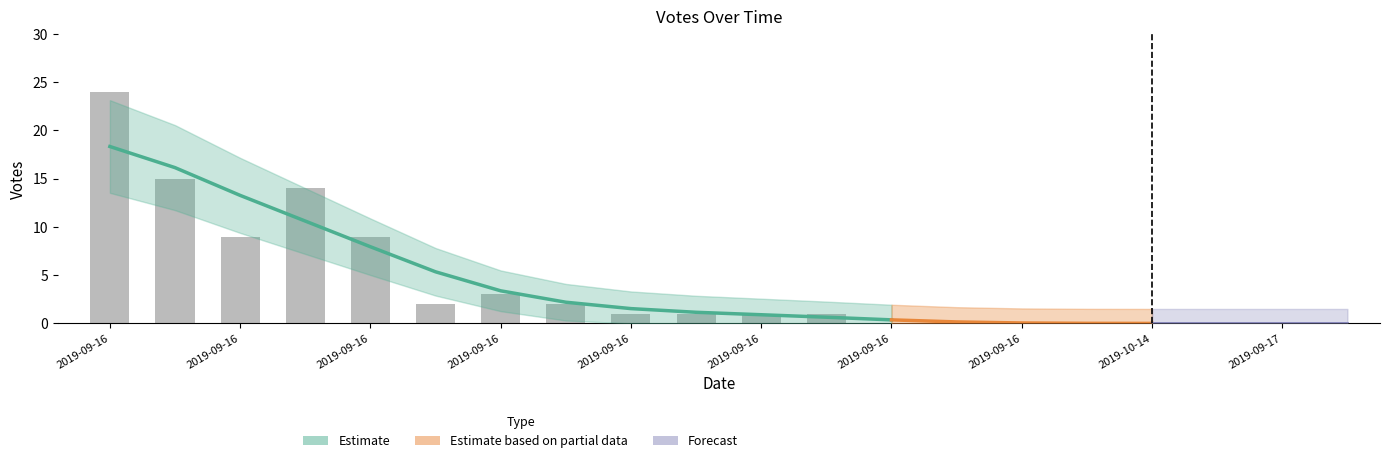

What is the difference between the values at 2019-09-17 10:25 and 2019-09-16 18:33?

3